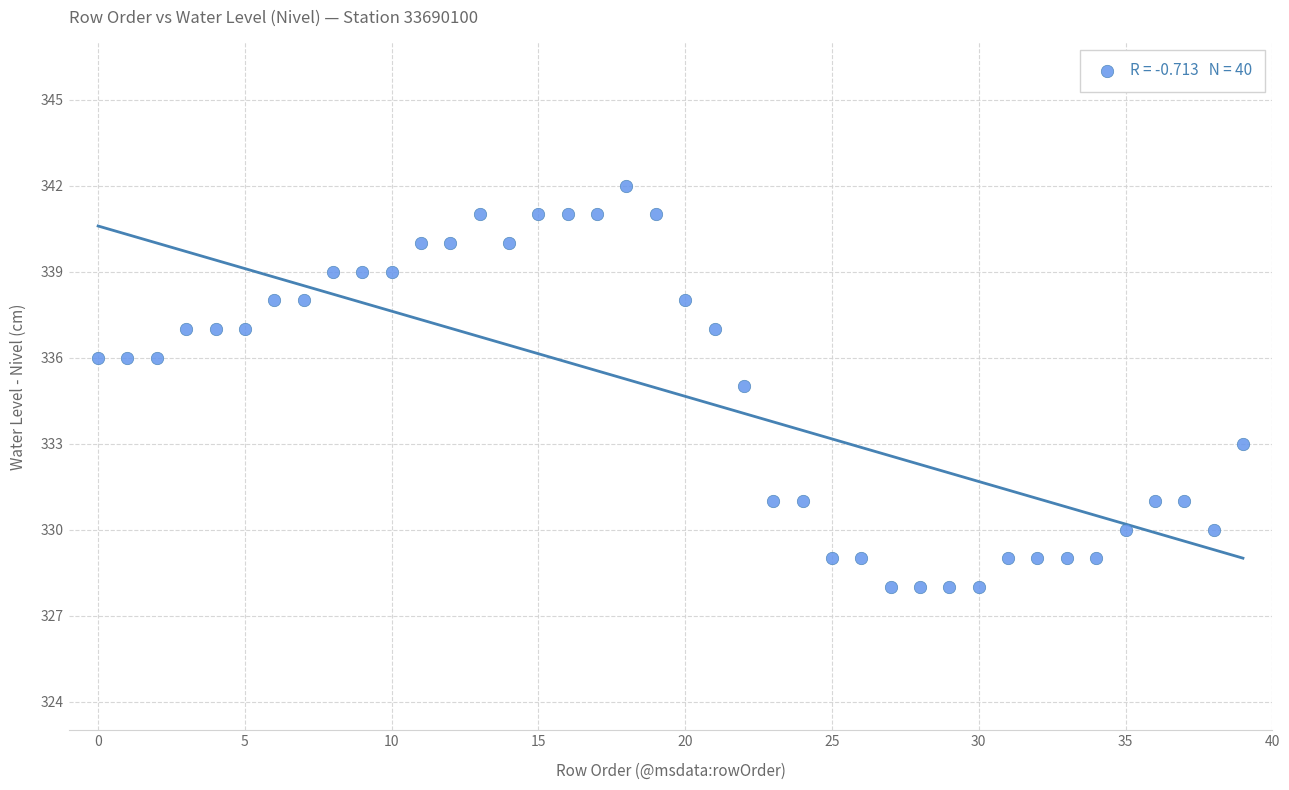

What is the range of Y values (max minus min)?

14